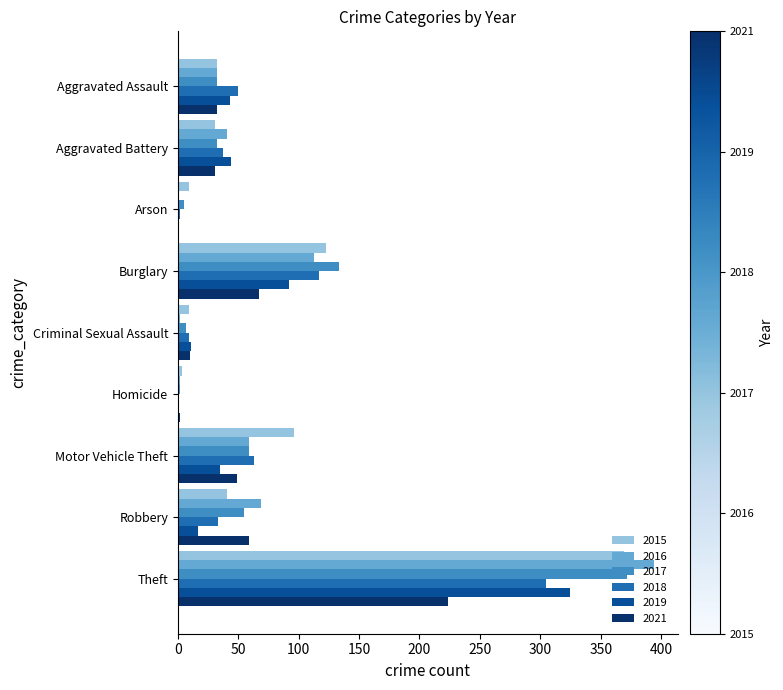

Is the value of 2017 at Arson greater than the value of 2021 at Motor Vehicle Theft?

No